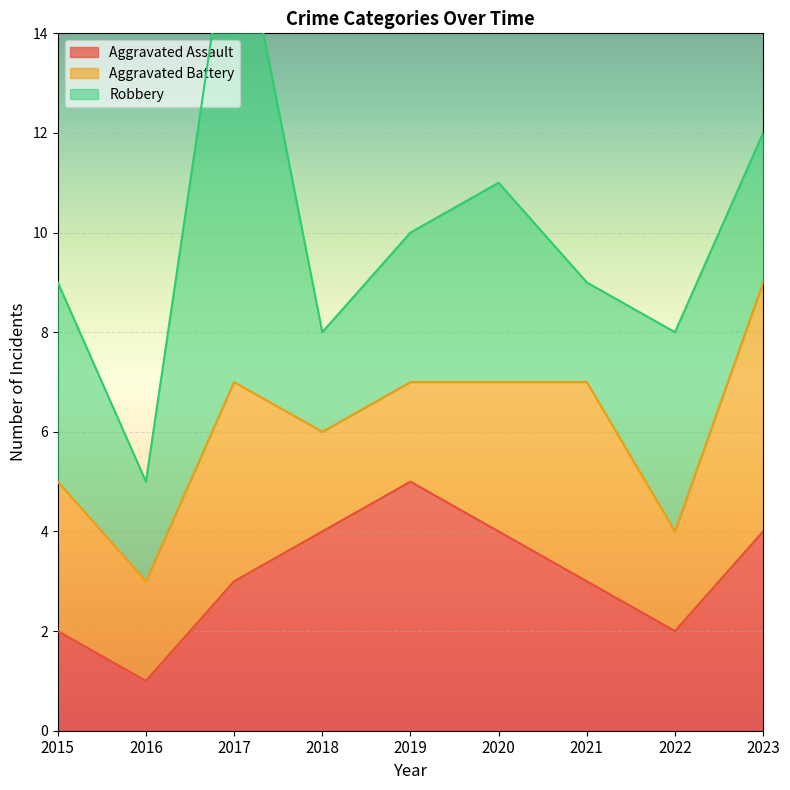

In Robbery, how many points are lower than both neighbors (excluding endpoints)?

3